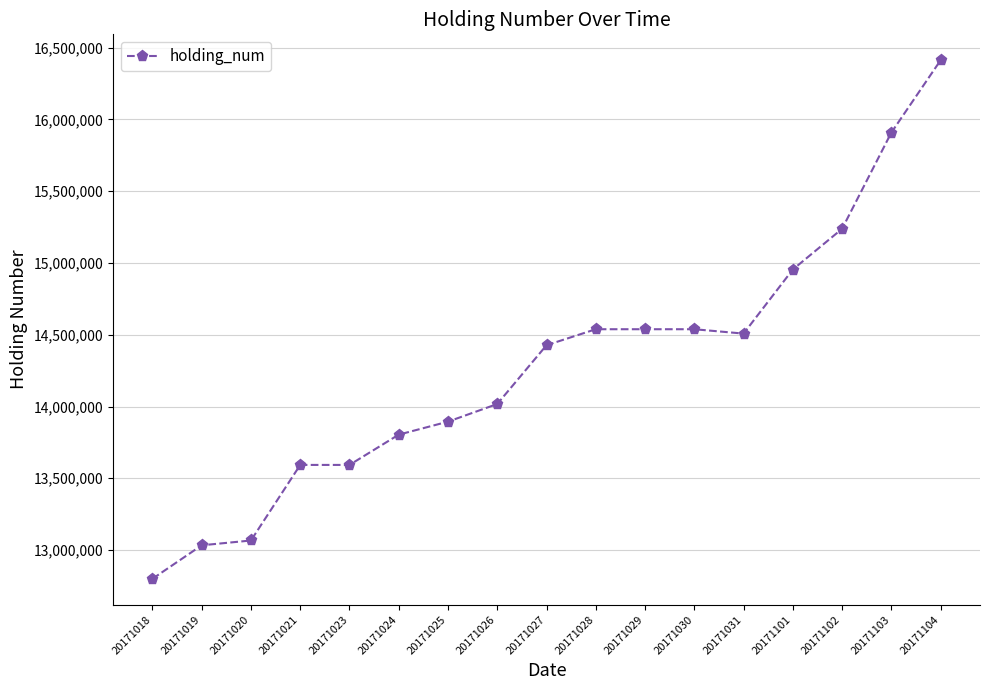

What value does the data have at 20171025?

13894500